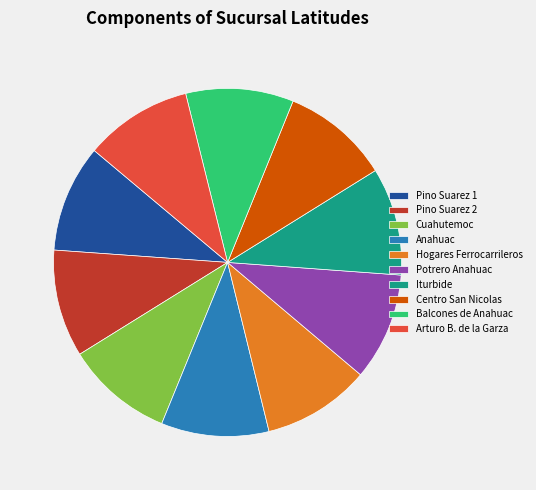

How many segments does this pie chart have?

10